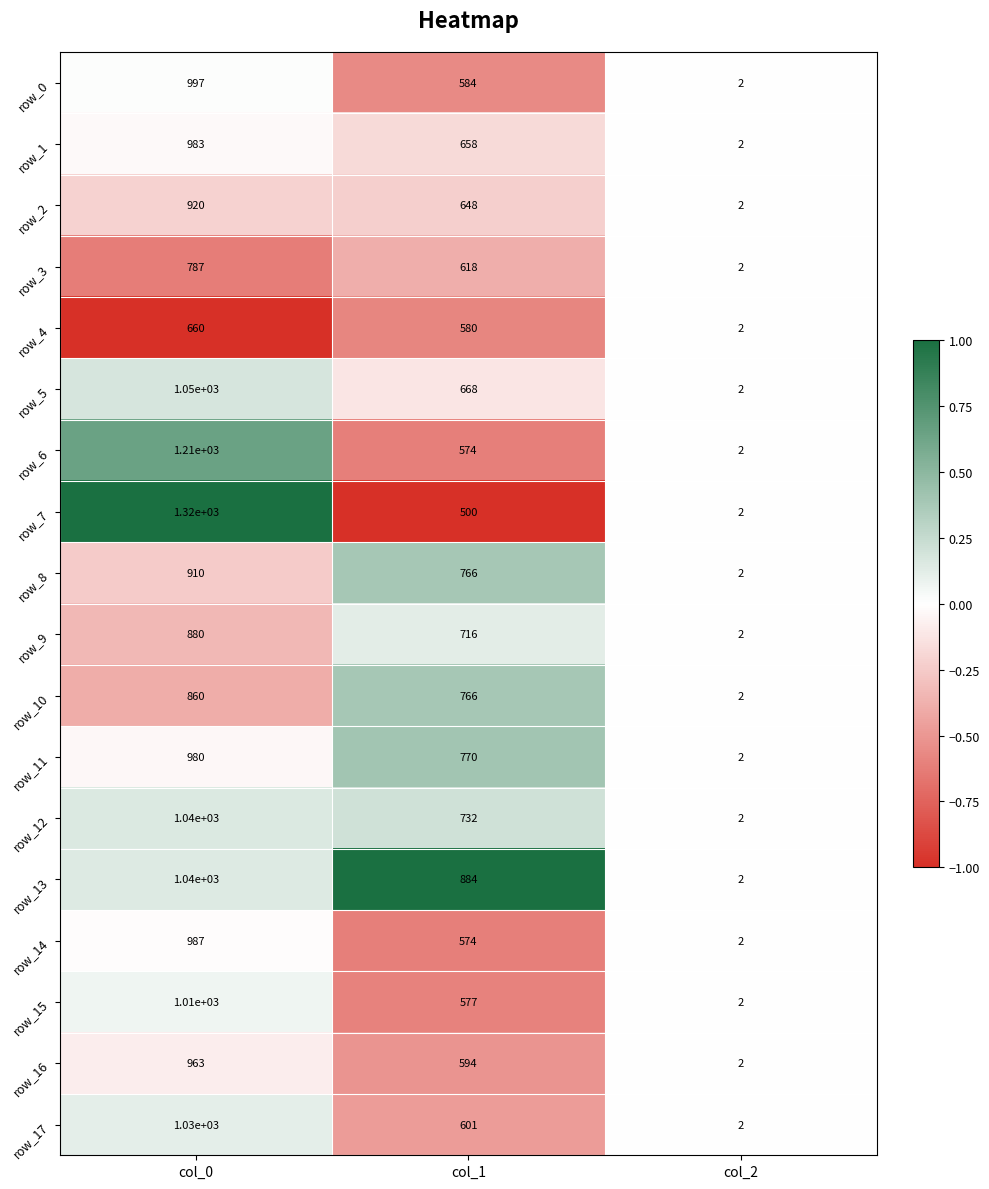

Is the value of row_15 at col_2 greater than the value of row_11 at col_0?

No